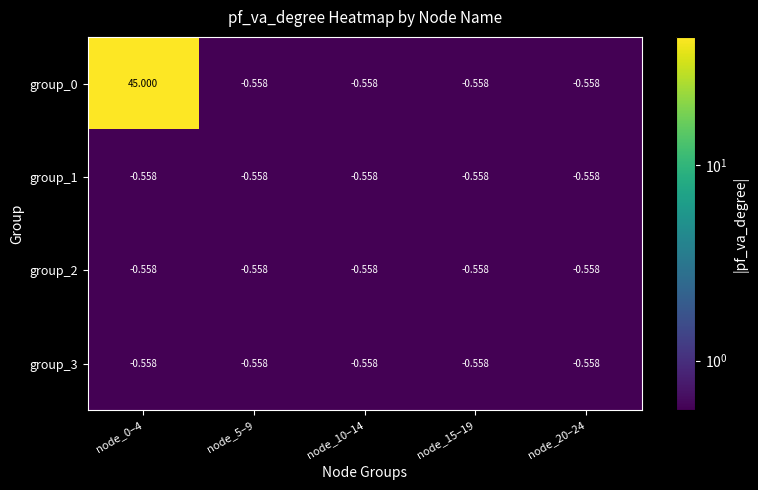

Reading left to right, what are all the values shown in this chart?

group_0: node_0–4=45.0	node_5–9=-0.6	node_10–14=-0.6	node_15–19=-0.6	node_20–24=-0.6
group_1: node_0–4=-0.6	node_5–9=-0.6	node_10–14=-0.6	node_15–19=-0.6	node_20–24=-0.6
group_2: node_0–4=-0.6	node_5–9=-0.6	node_10–14=-0.6	node_15–19=-0.6	node_20–24=-0.6
group_3: node_0–4=-0.6	node_5–9=-0.6	node_10–14=-0.6	node_15–19=-0.6	node_20–24=-0.6